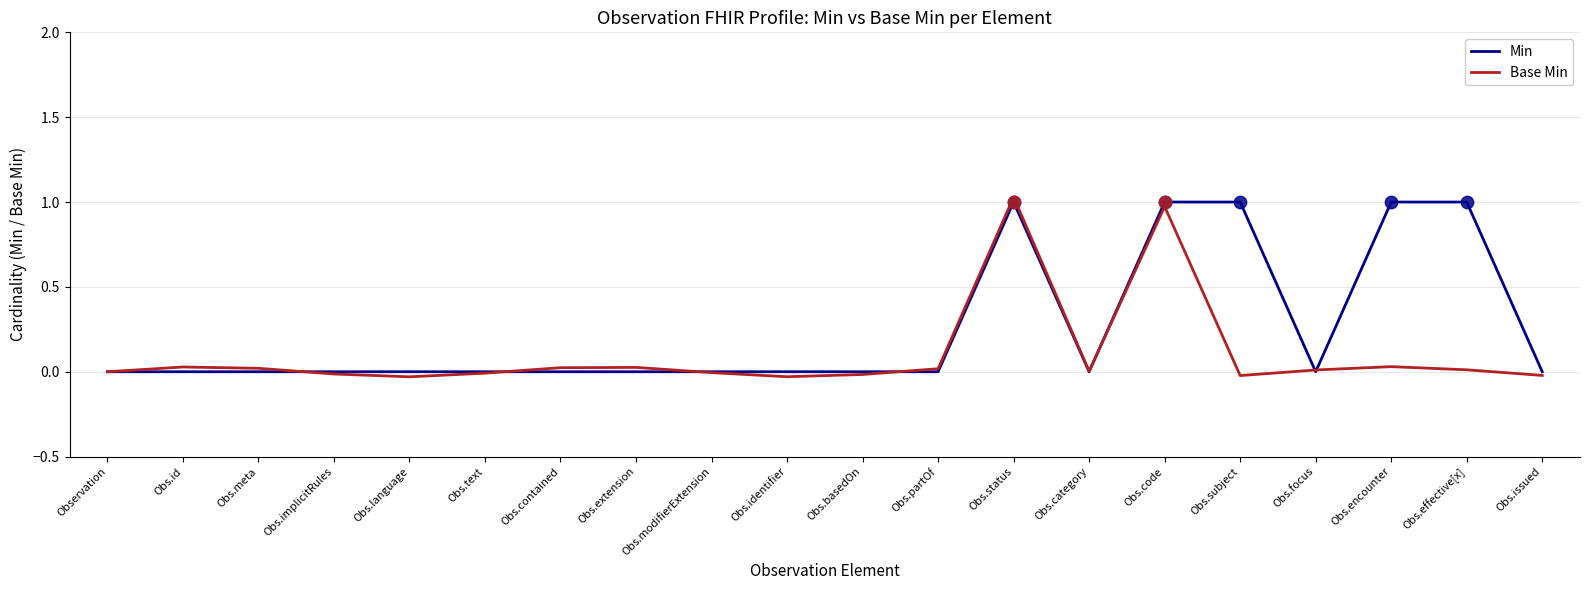

What are all the series names shown in the legend?

Min, Base Min